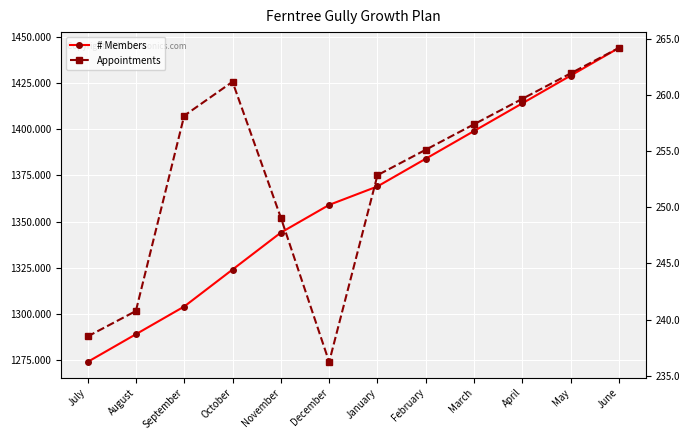

At October, list the series in order from largest to smallest.

# Members, Appointments